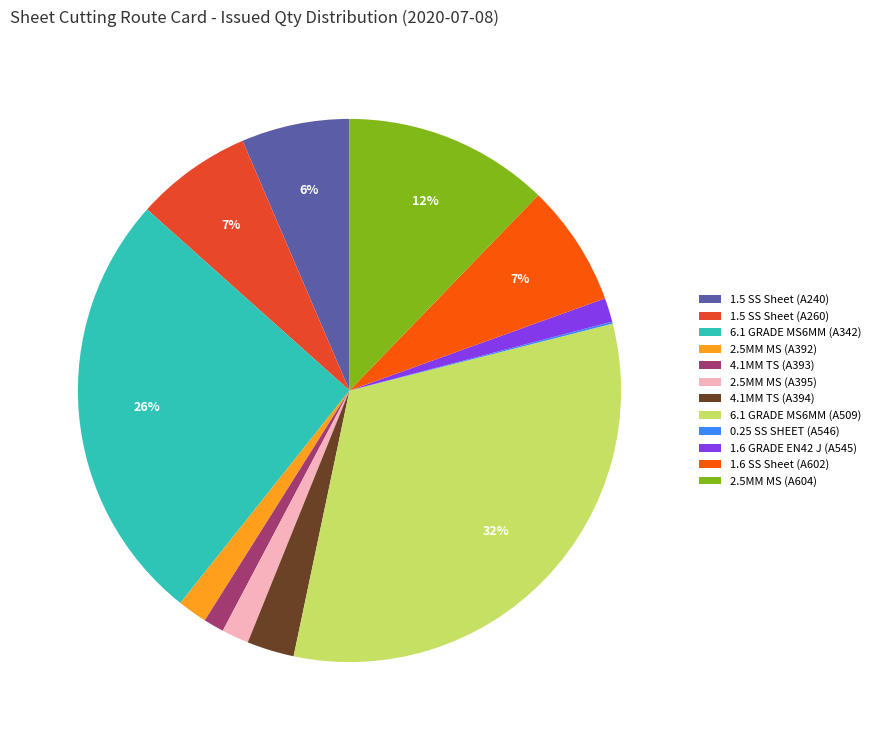

Does any single category account for the majority?

No